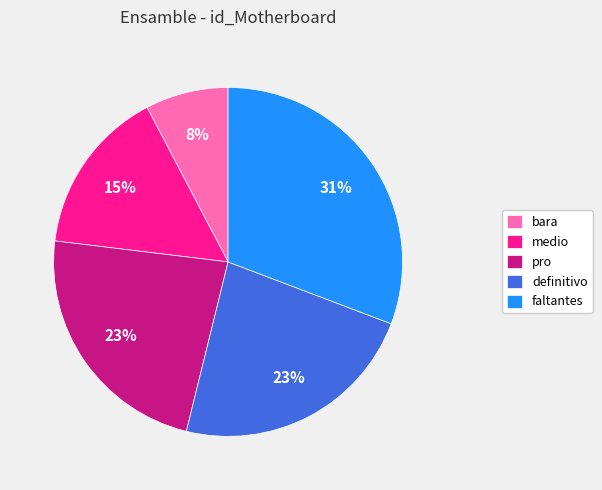

How many segments does this pie chart have?

5